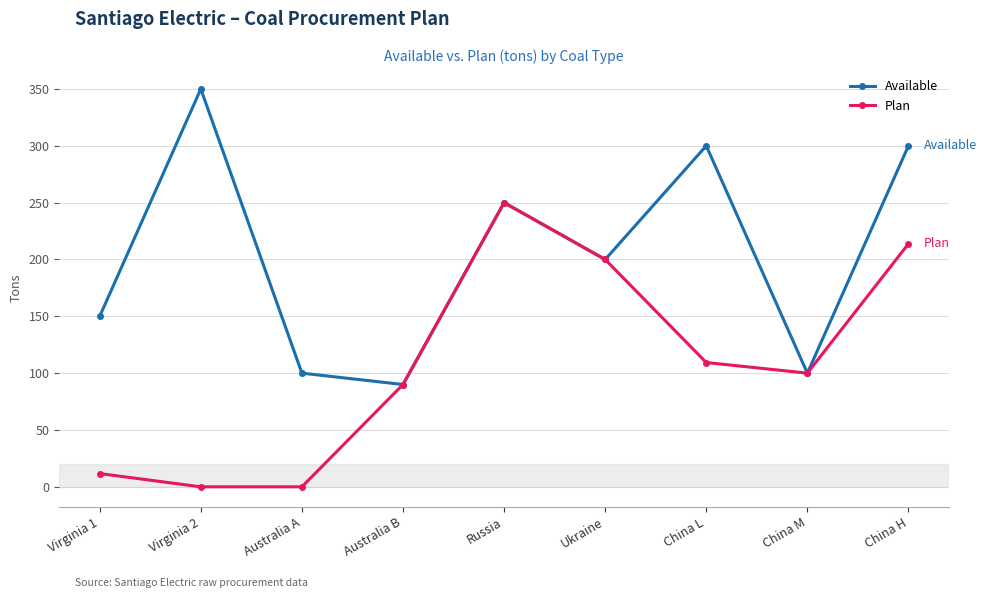

What is the minimum value for Available?

90.0